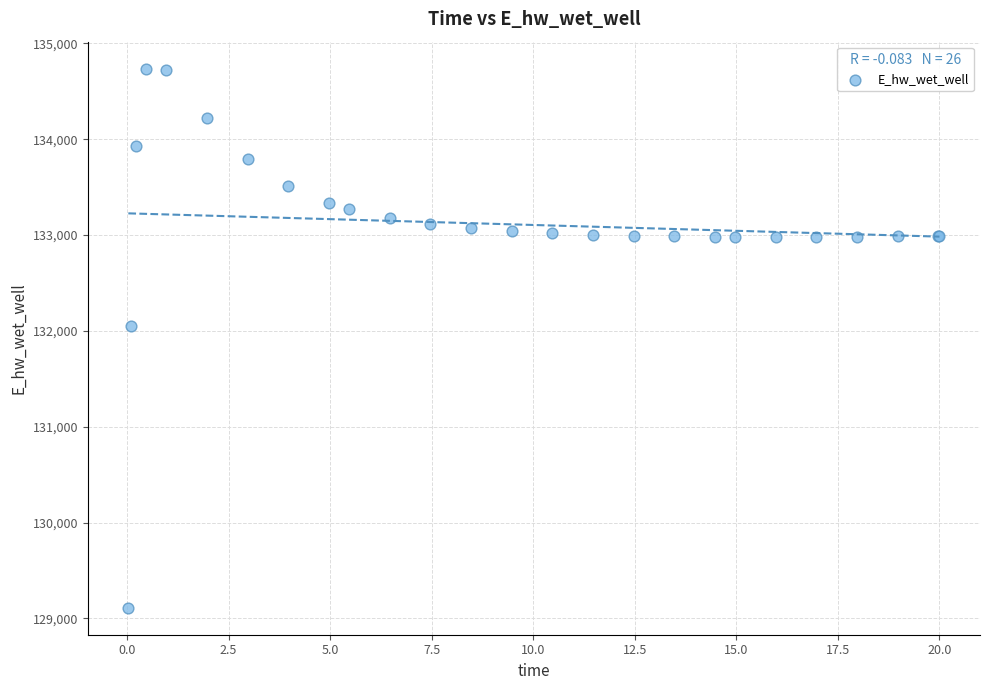

What Y value in the scatter plot is closest to 131923?

132045.8